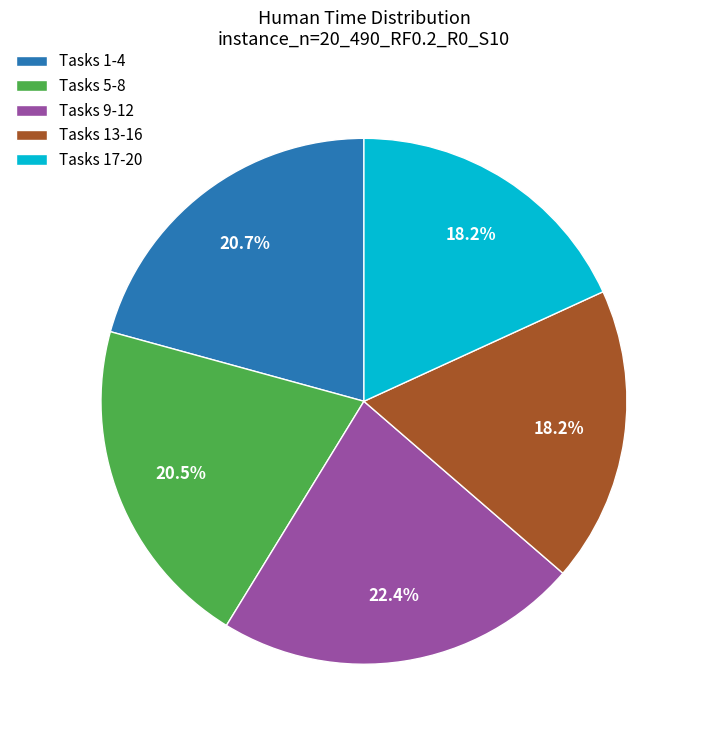

How many slices are in this pie chart?

5